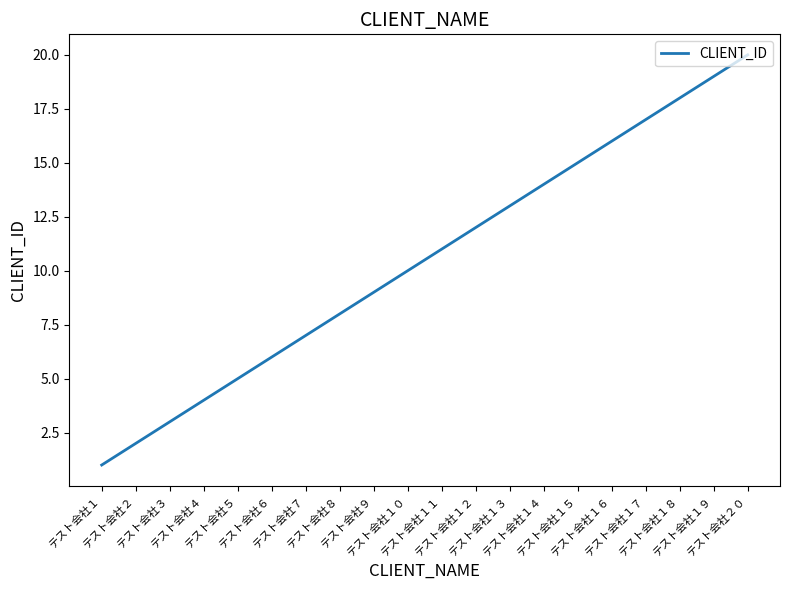

Is it true that the value at テスト会社３ is 2?

False